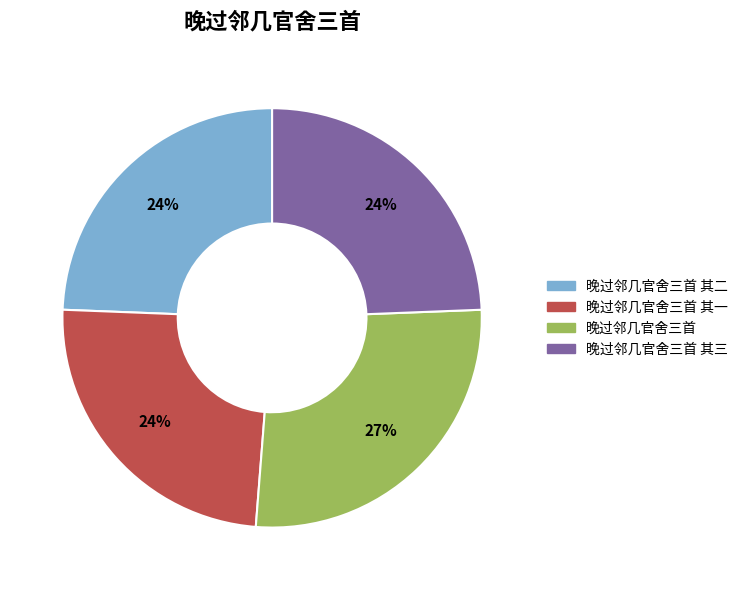

To the nearest percent, what is the average slice percentage?

25%